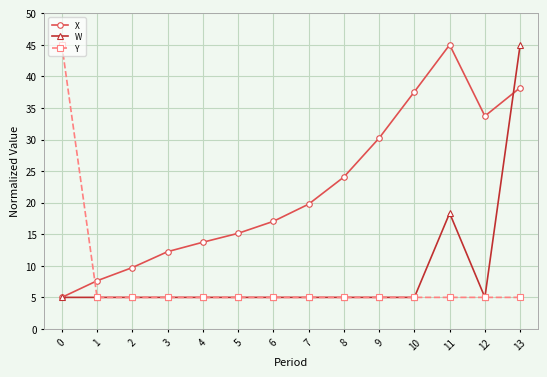

Reading right to left, what are all the values shown in this chart?

X: 38.2	33.7	45.0	37.6	30.2	24.1	19.8	17.0	15.1	13.7	12.2	9.7	7.6	5.0
W: 45.0	5.0	18.3	5.0	5.0	5.0	5.0	5.0	5.0	5.0	5.0	5.0	5.0	5.0
Y: 5.0	5.0	5.0	5.0	5.0	5.0	5.0	5.0	5.0	5.0	5.0	5.0	5.0	45.0